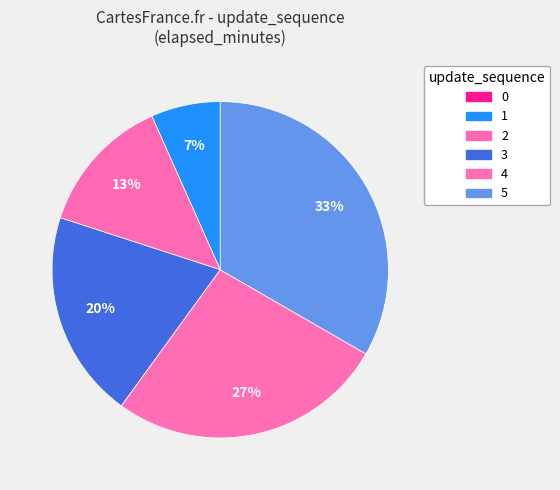

Count the number of slices in the pie.

6